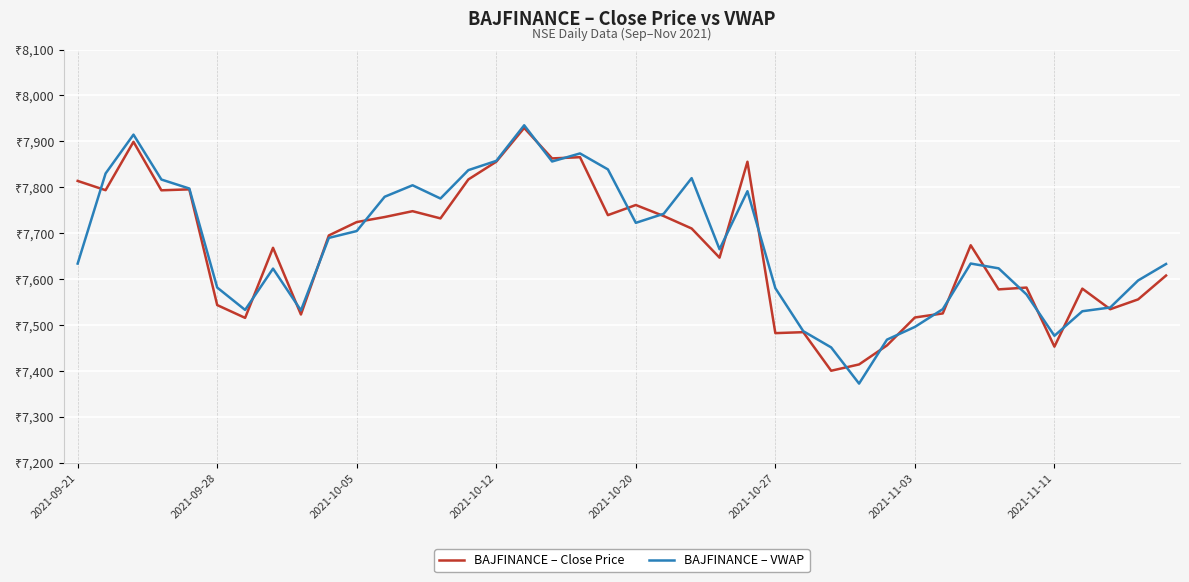

True or false: BAJFINANCE – VWAP and BAJFINANCE – Close Price intersect in this chart.

True